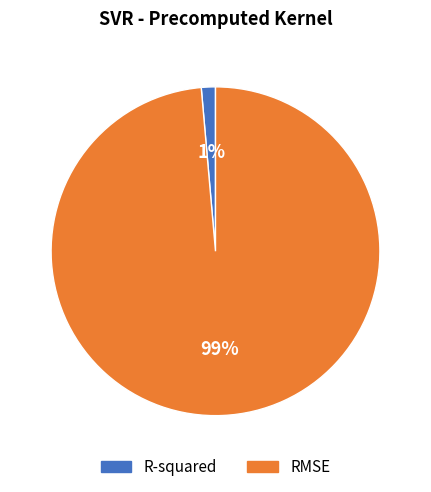

Is the sum of R-squared and RMSE greater than half?

Yes